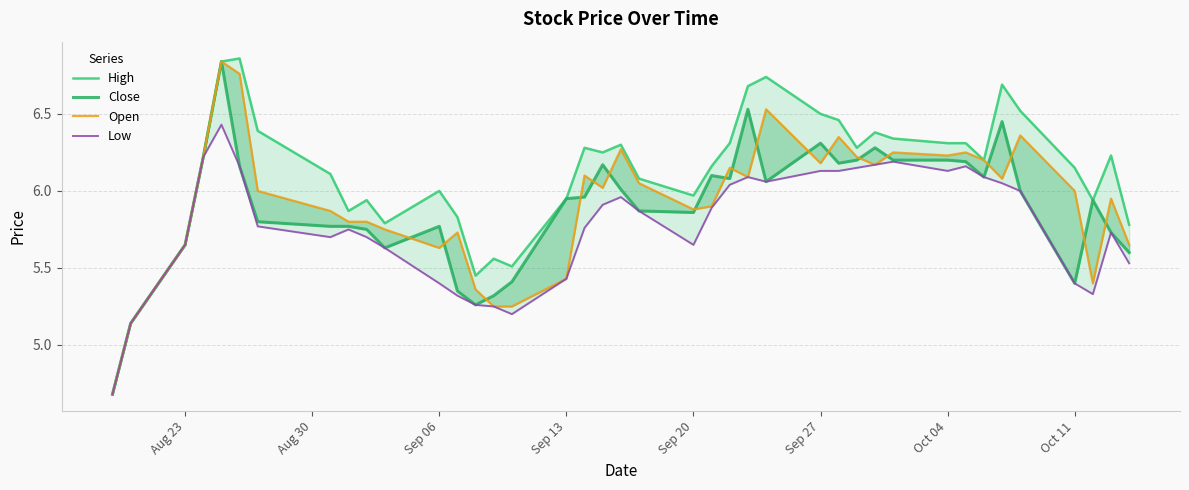

In Open, how many points are higher than both neighbors (excluding endpoints)?

11